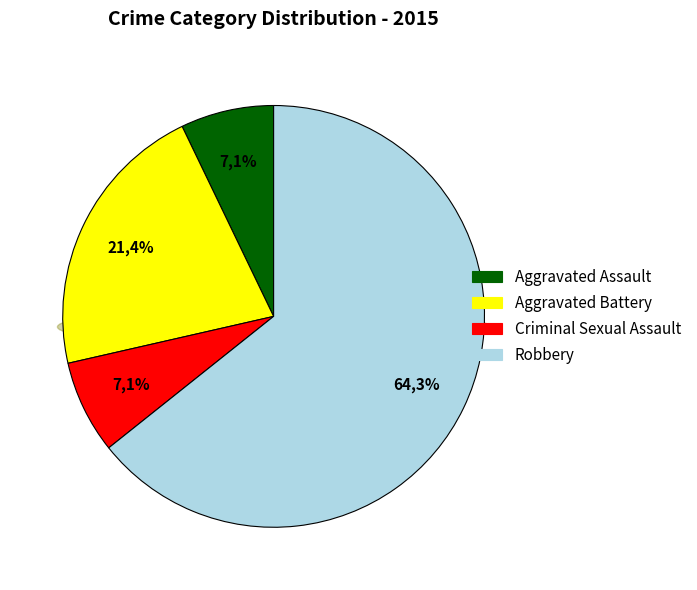

What is the largest slice in the pie chart?

Robbery